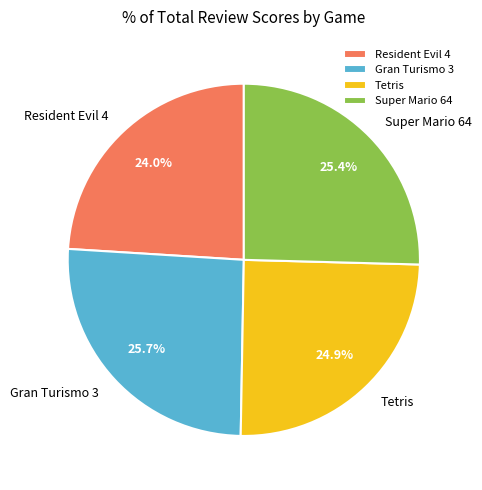

To the nearest percent, what portion does Super Mario 64 represent?

25%